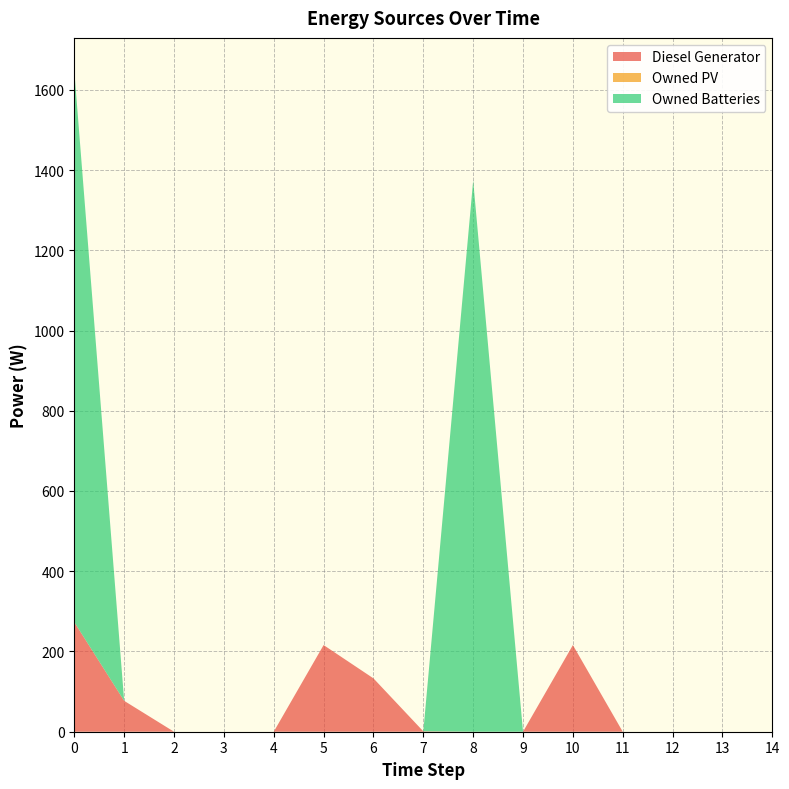

Reading left to right, extract all data points from this chart.

Diesel Generator: 273.0	77.0	0.0	0.0	0.0	216.0	133.0	1.0	0.0	0.0	216.0	0.0	0.0	0.0	0.0
Owned PV: 0.0	0.0	0.0	0.0	0.0	0.0	0.0	0.0	0.0	0.0	0.0	0.0	0.0	0.0	0.0
Owned Batteries: 1374.0	0.0	0.0	0.0	0.0	0.0	0.0	0.0	1374.0	0.0	0.0	0.0	0.0	0.0	0.0